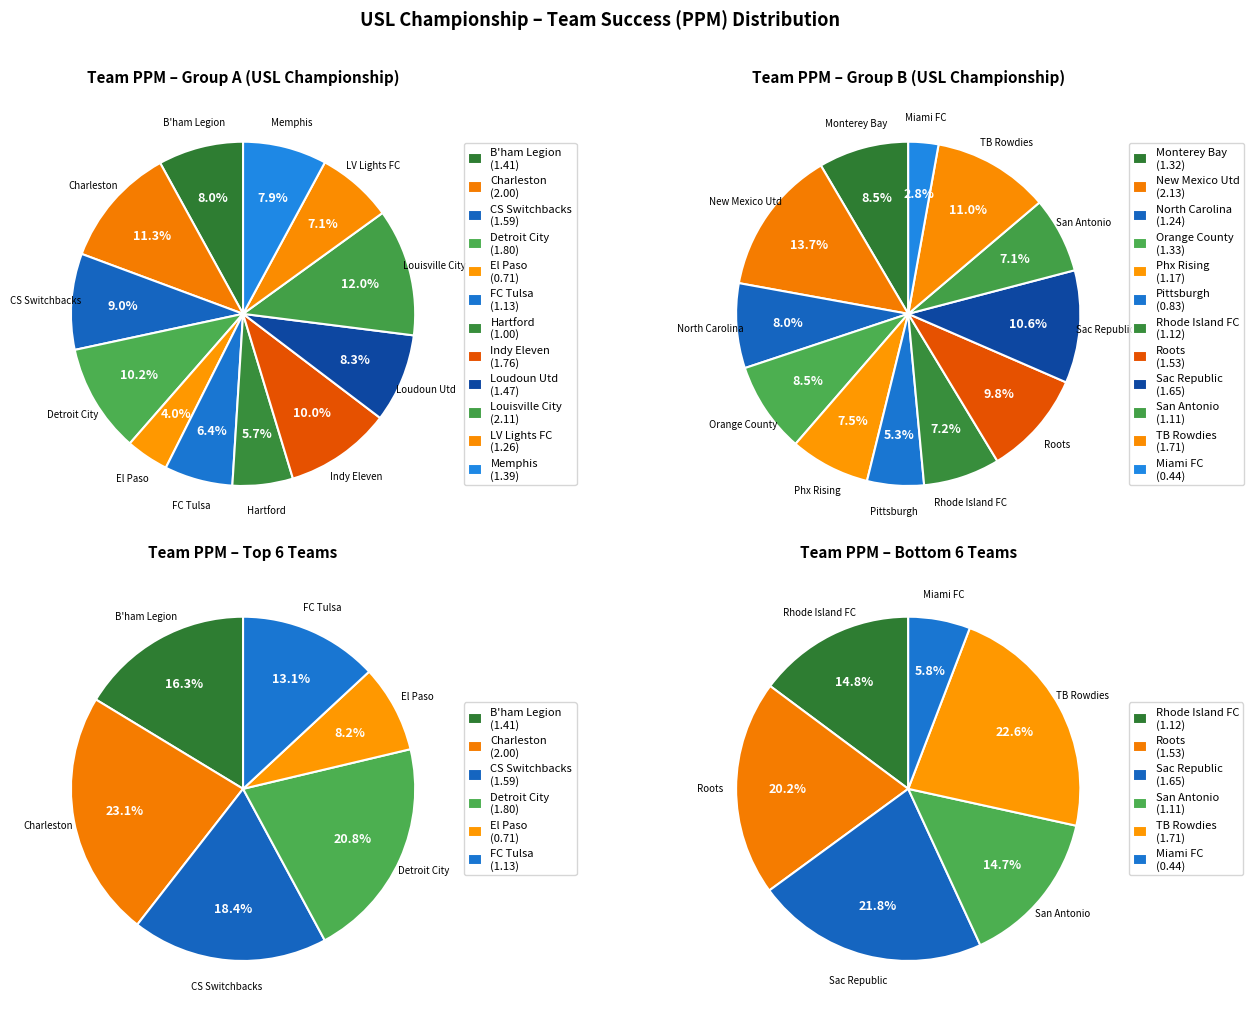

Count the number of slices in the pie.

12